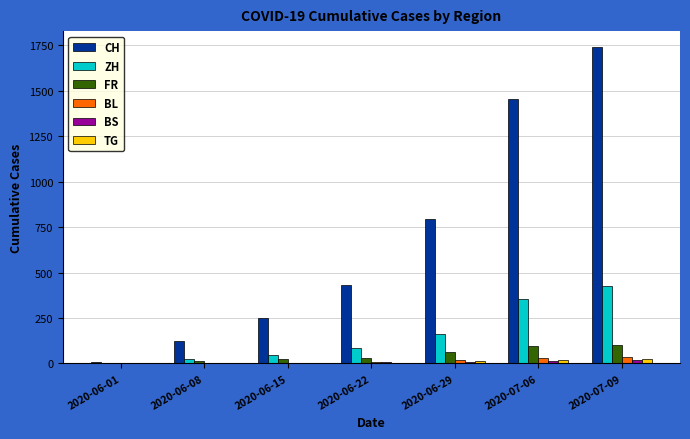

What is the difference between the CH values at 2020-07-06 and 2020-06-22?

1026